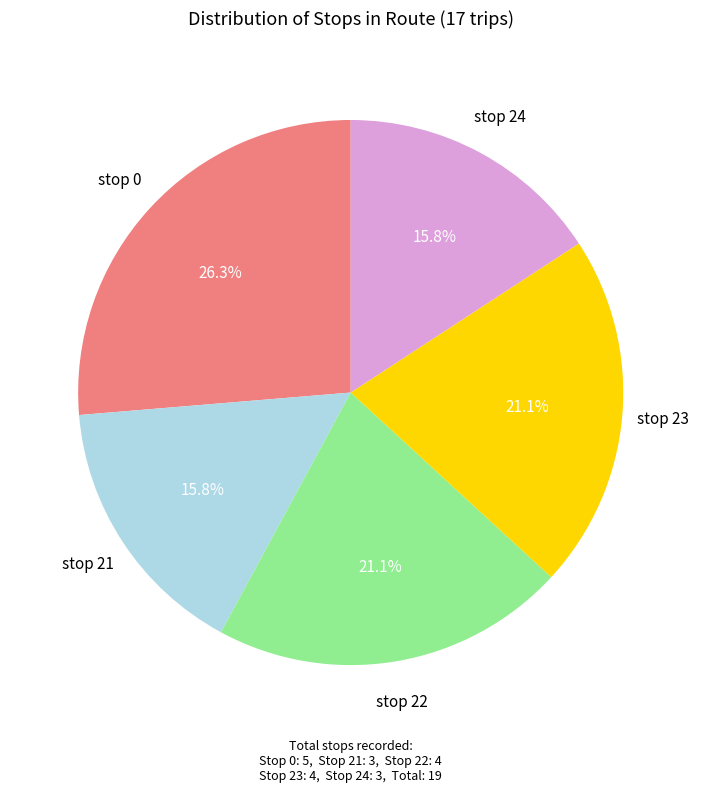

Is the sum of stop 24 and stop 21 greater than half?

No